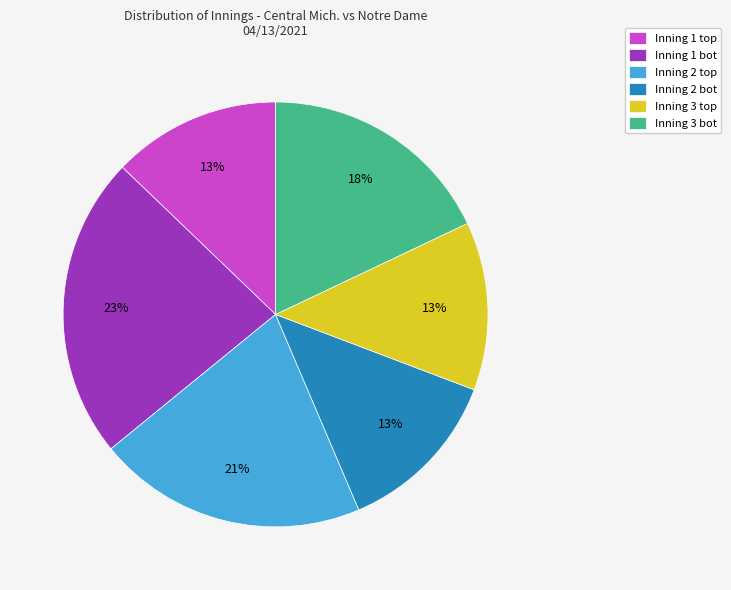

What is the largest slice in the pie chart?

Inning 1 bot